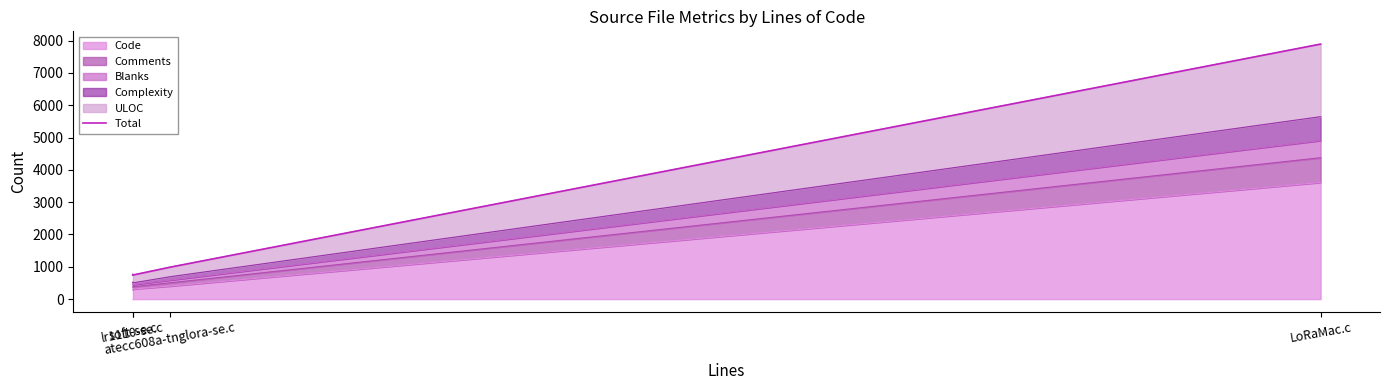

What is the change in value from soft-se.c to lr1110-se.c?

-18